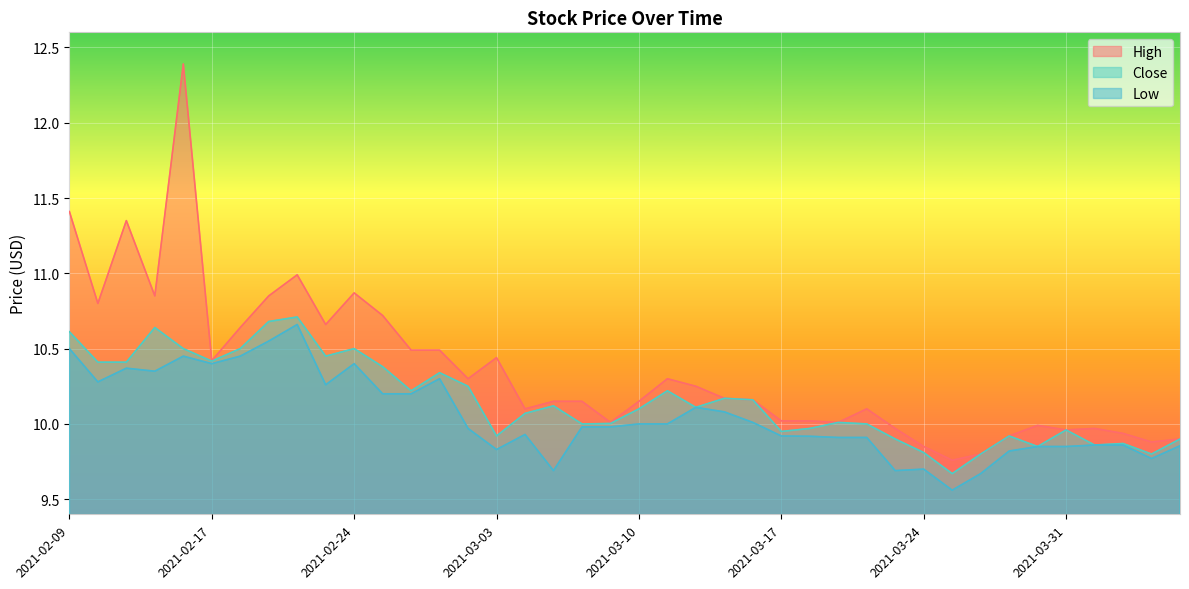

Which category has the lowest value across all series?

2021-03-25